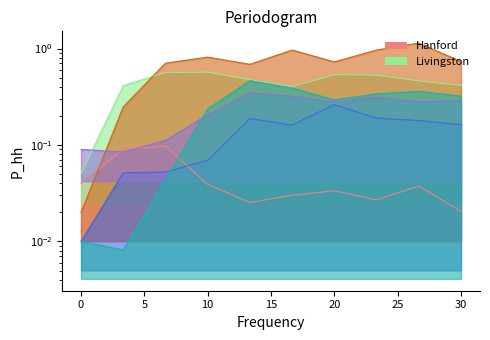

Reading left to right, list all the values displayed in this chart.

species_0: 0.0	0.1	0.1	0.0	0.0	0.0	0.0	0.0	0.0	0.0
species_1: 0.1	0.4	0.6	0.6	0.5	0.4	0.5	0.5	0.5	0.4
species_4: 0.0	0.2	0.7	0.8	0.7	1.0	0.7	1.0	1.1	0.7
species_6: 0.0	0.1	0.1	0.1	0.2	0.2	0.3	0.2	0.2	0.2
species_7: 0.1	0.1	0.1	0.2	0.3	0.3	0.3	0.3	0.3	0.3
species_2: 0.0	0.0	0.0	0.2	0.5	0.4	0.3	0.3	0.4	0.3